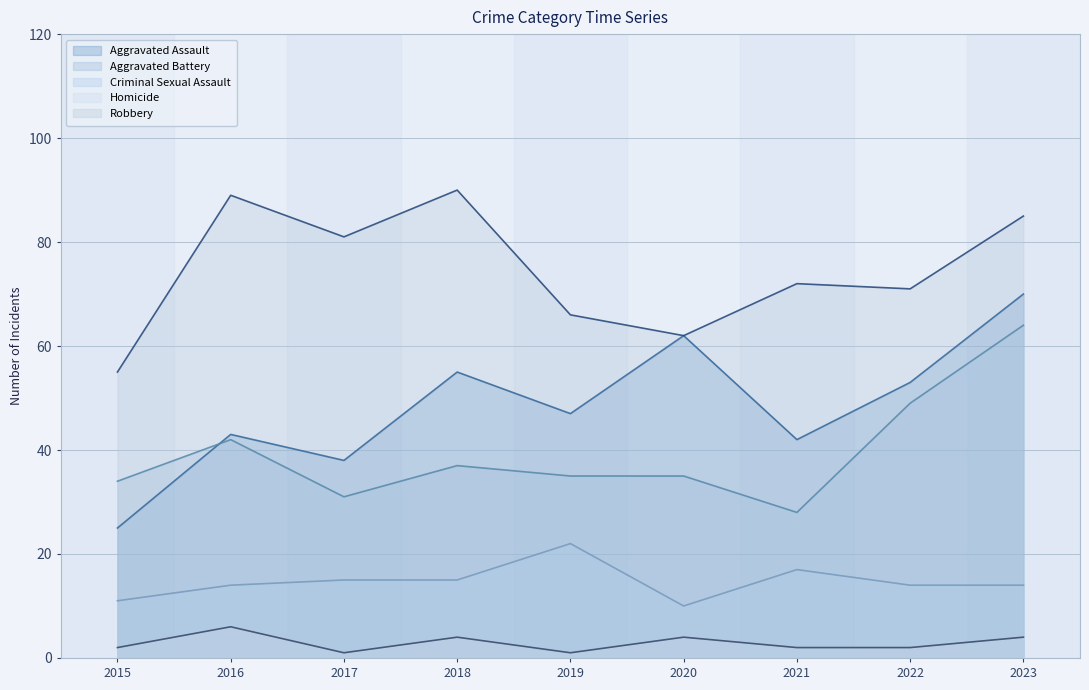

What is the difference between the second highest and second lowest values in the Homicide series?

3